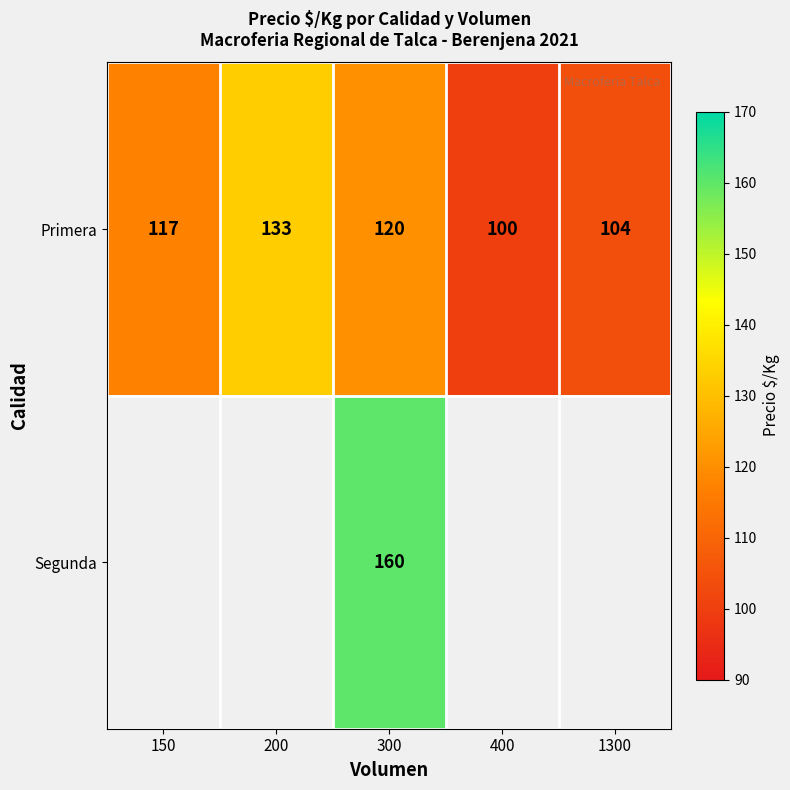

What is the lowest value of the Primera series?

100